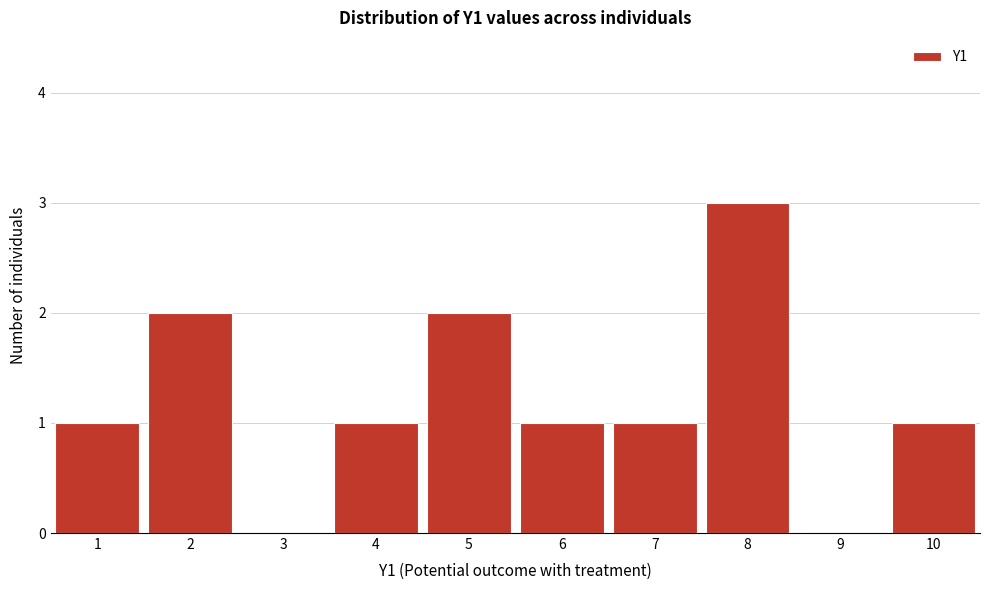

Reading left to right, transcribe this chart: for each bar, give the range it covers on the x-axis and its height. The values are not printed on the chart, so give them approximately, as read against the axis.

0.5 to 1.5: 1
1.5 to 2.5: 2
2.5 to 3.5: 0
3.5 to 4.5: 1
4.5 to 5.5: 2
5.5 to 6.5: 1
6.5 to 7.5: 1
7.5 to 8.5: 3
8.5 to 9.5: 0
9.5 to 10.5: 1